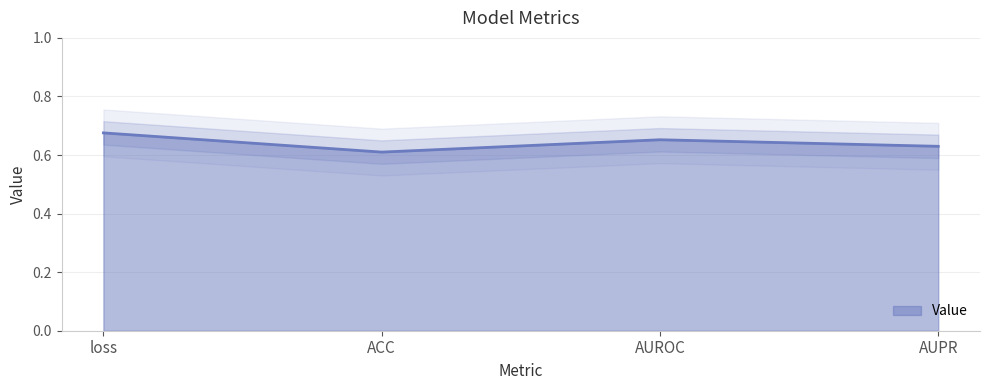

In Value, how many points are higher than both neighbors (excluding endpoints)?

1